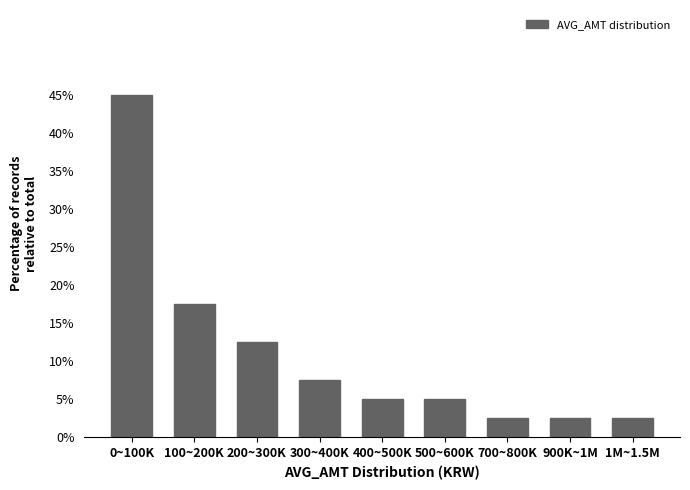

Reading right to left, extract all data points from this chart.

1M~1.5M=2.5	900K~1M=2.5	700~800K=2.5	500~600K=5.0	400~500K=5.0	300~400K=7.5	200~300K=12.5	100~200K=17.5	0~100K=45.0